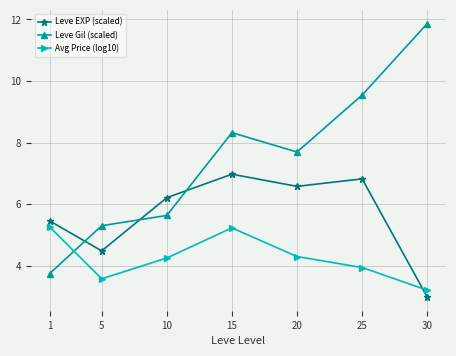

True or false: Avg Price (log10) has a value of 6.1 at 20.

False